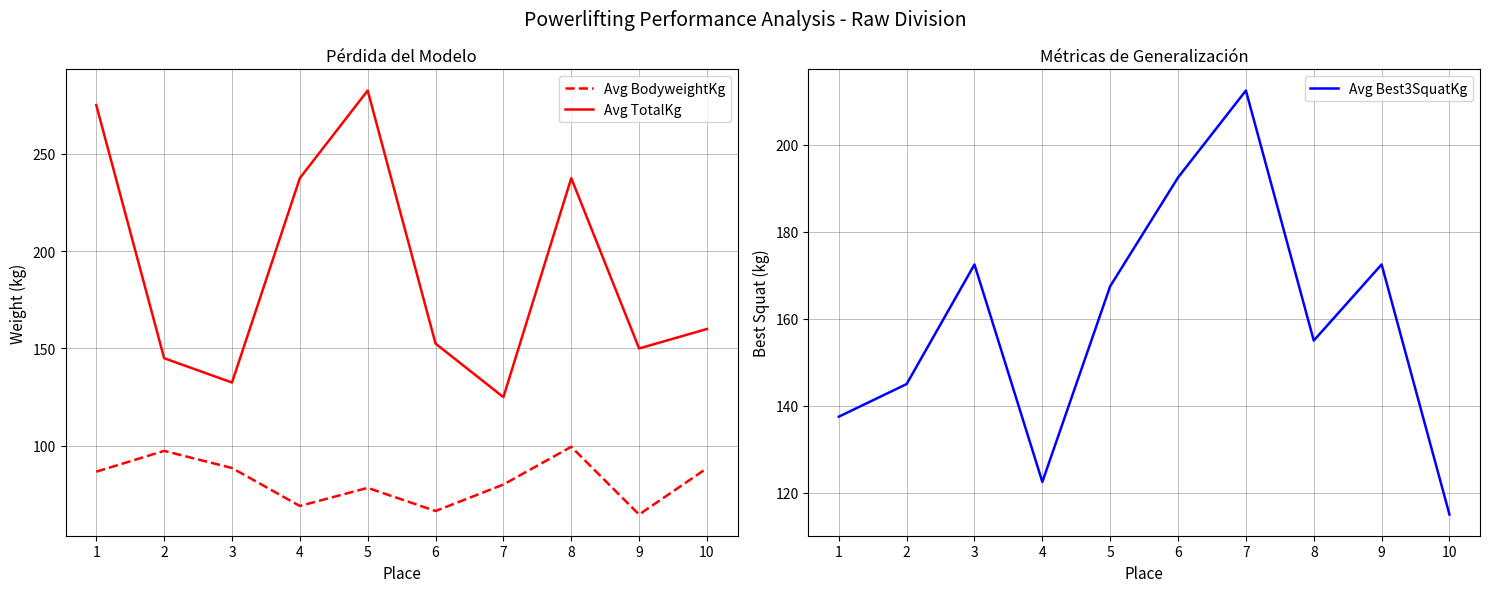

Does the chart display data point markers on the line(s)?

No